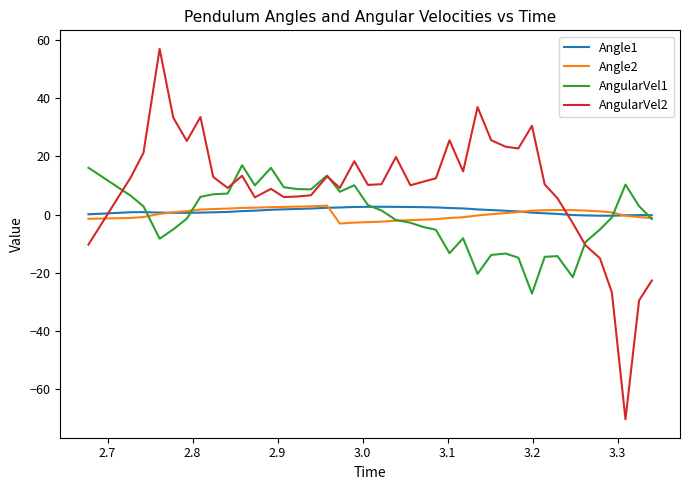

Which series has the largest total across all categories?

AngularVel2